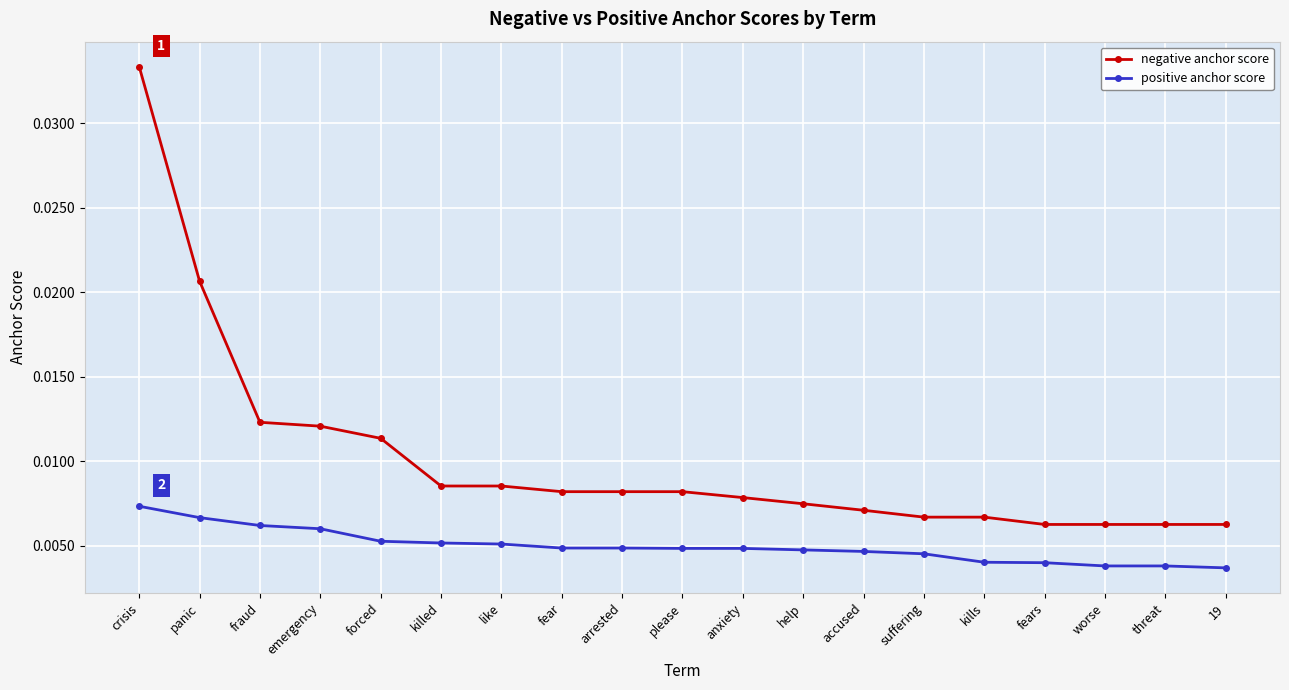

What is the label of the 15th point from the right?

forced